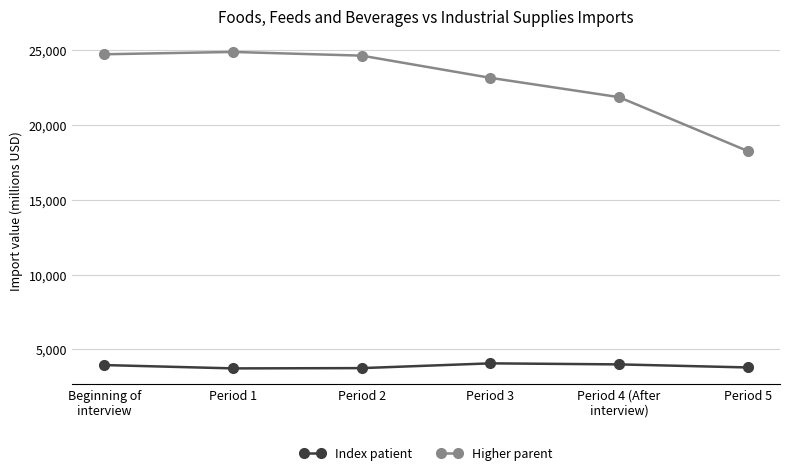

What is the difference between the highest and lowest values at Period 3?

19071